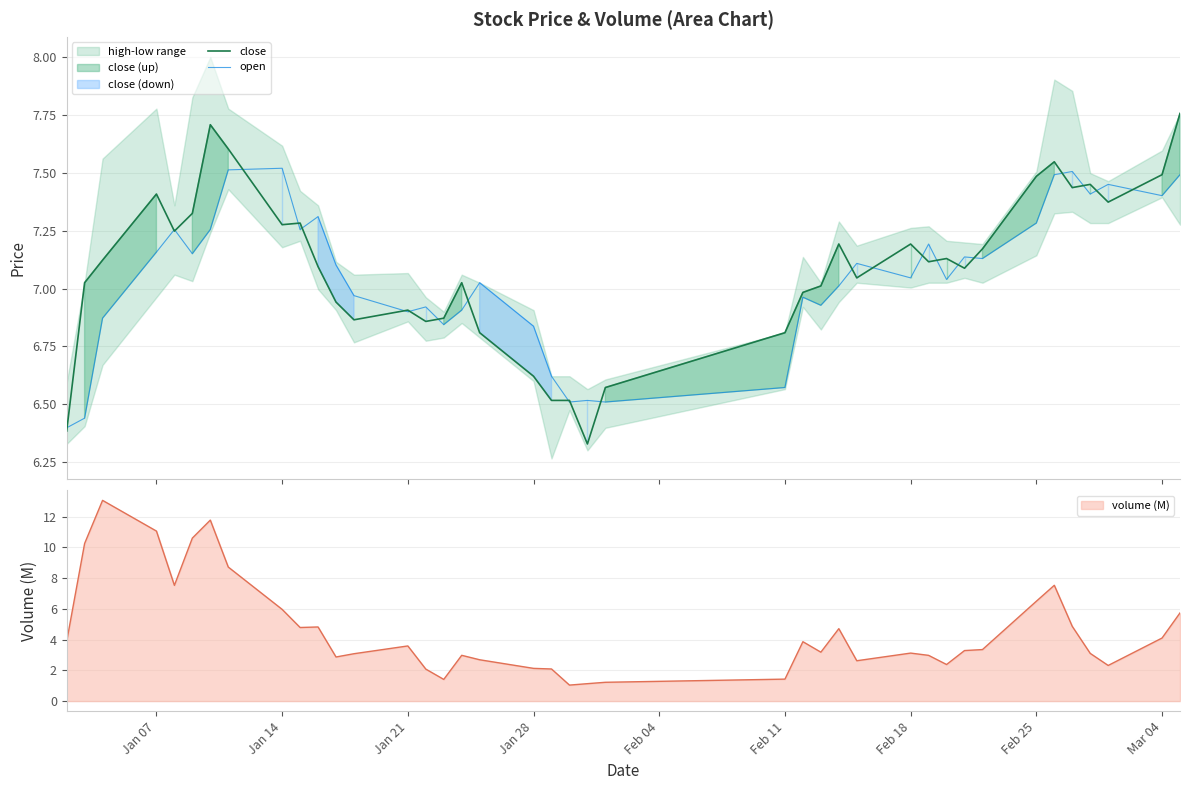

How many intersections are there between close and open?

23